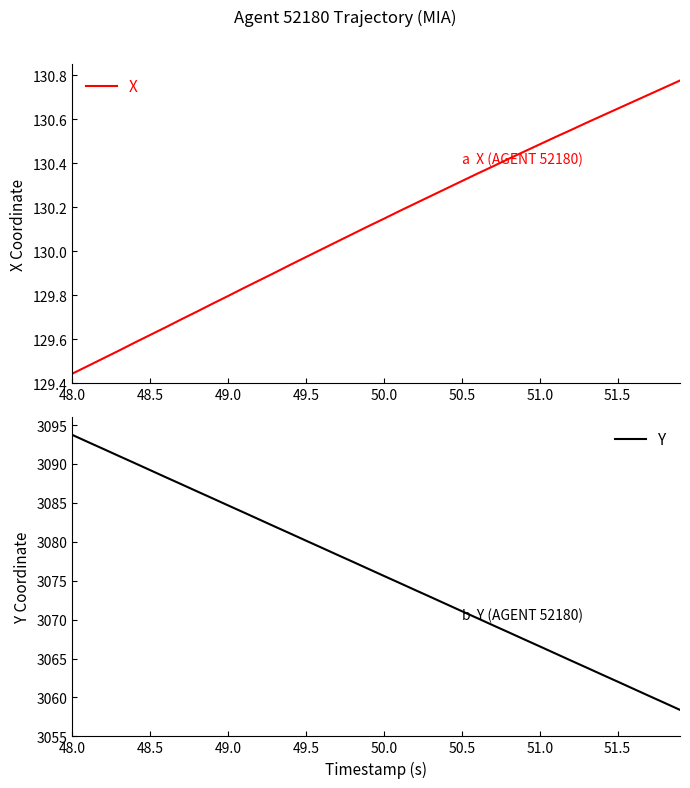

At which category is the sum across all series the highest?

48.0